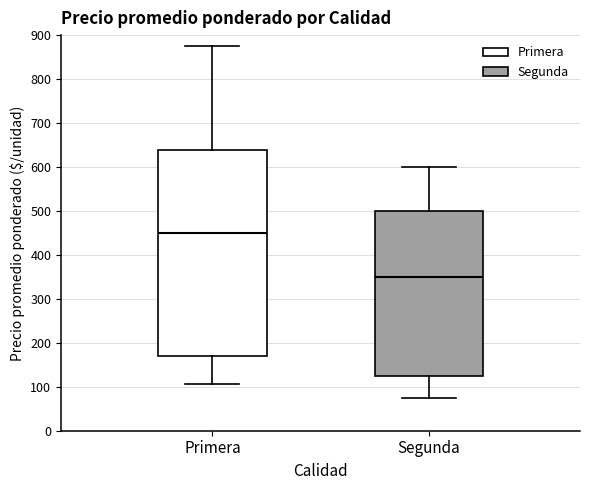

Reading left to right, read every box against the y-axis: the position of its median line, the range the box covers, and the ends of its whiskers. The values are not printed on the chart, so give them approximately, as read against the axis.

Primera: median 450, box 170 to 640, whiskers 110 to 880
Segunda: median 350, box 130 to 500, whiskers 80 to 600